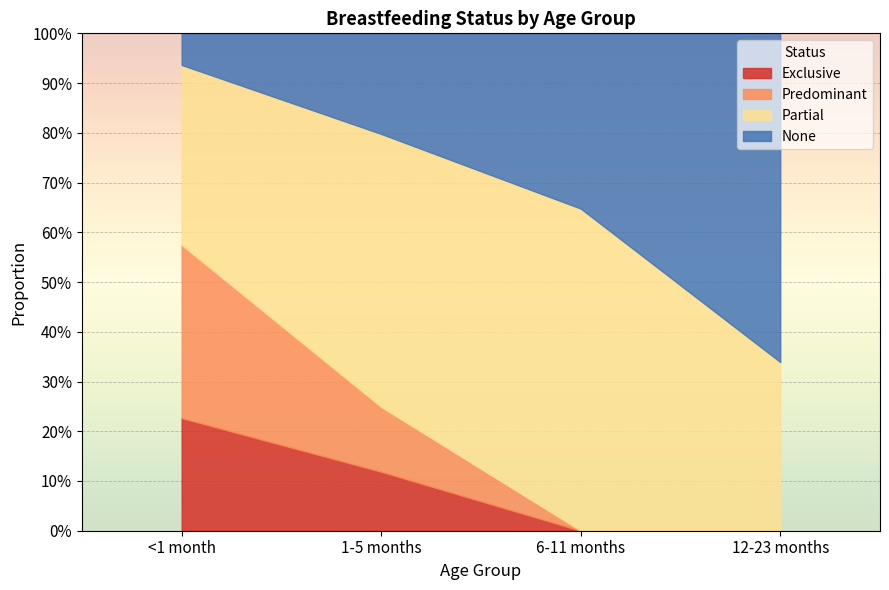

What is the difference between the Partial values at 12-23 months and 6-11 months?

0.3